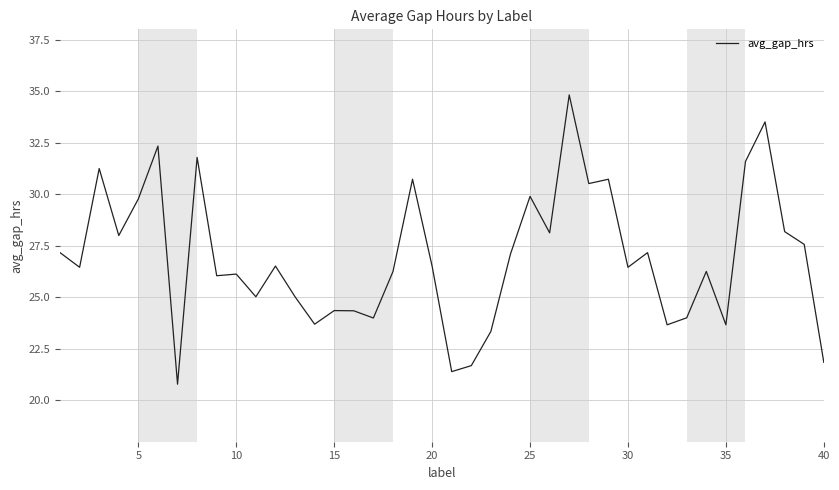

What is the maximum value shown in the chart?

34.8